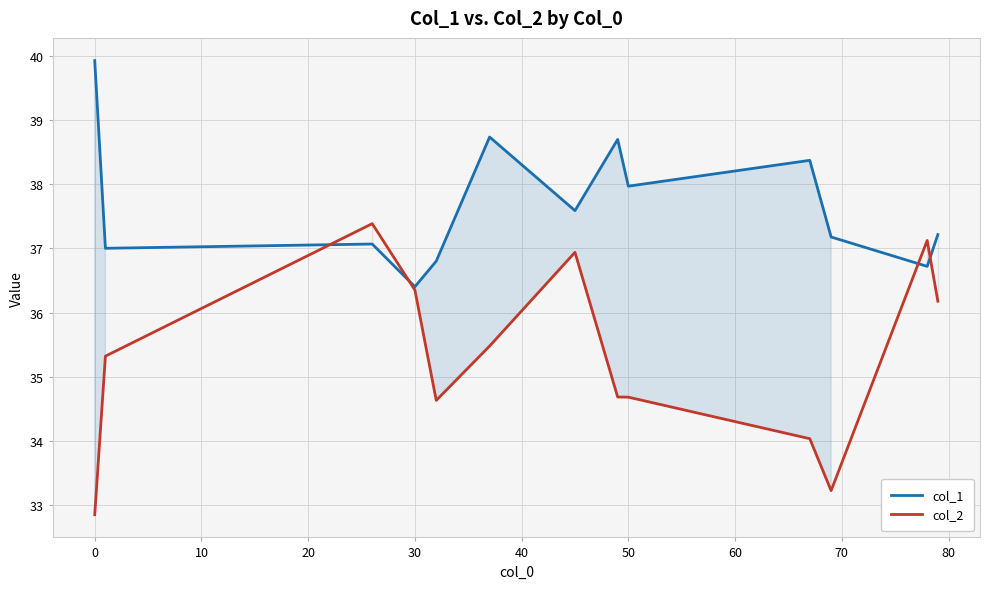

What is the maximum value for col_2?

37.4